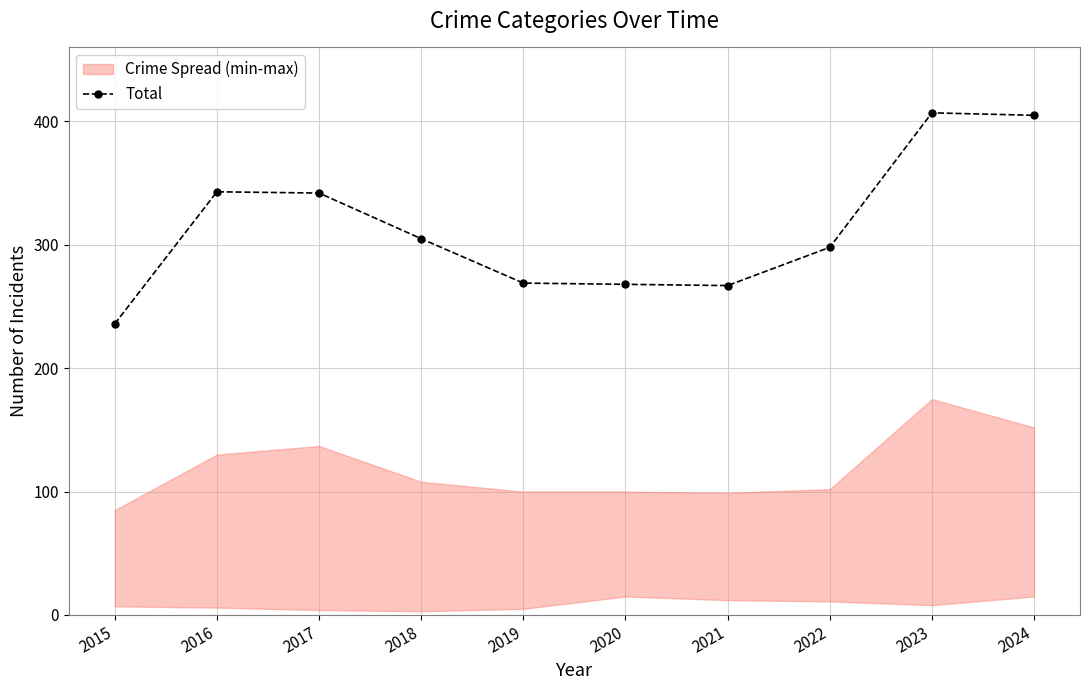

List the labels in order of value, largest first.

2023, 2024, 2016, 2017, 2018, 2022, 2019, 2020, 2021, 2015